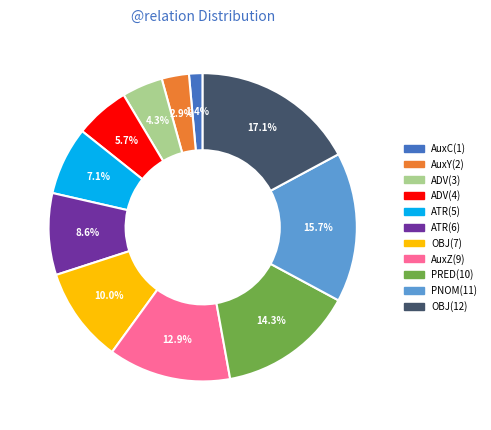

Is there any slice that represents more than half of the pie?

No